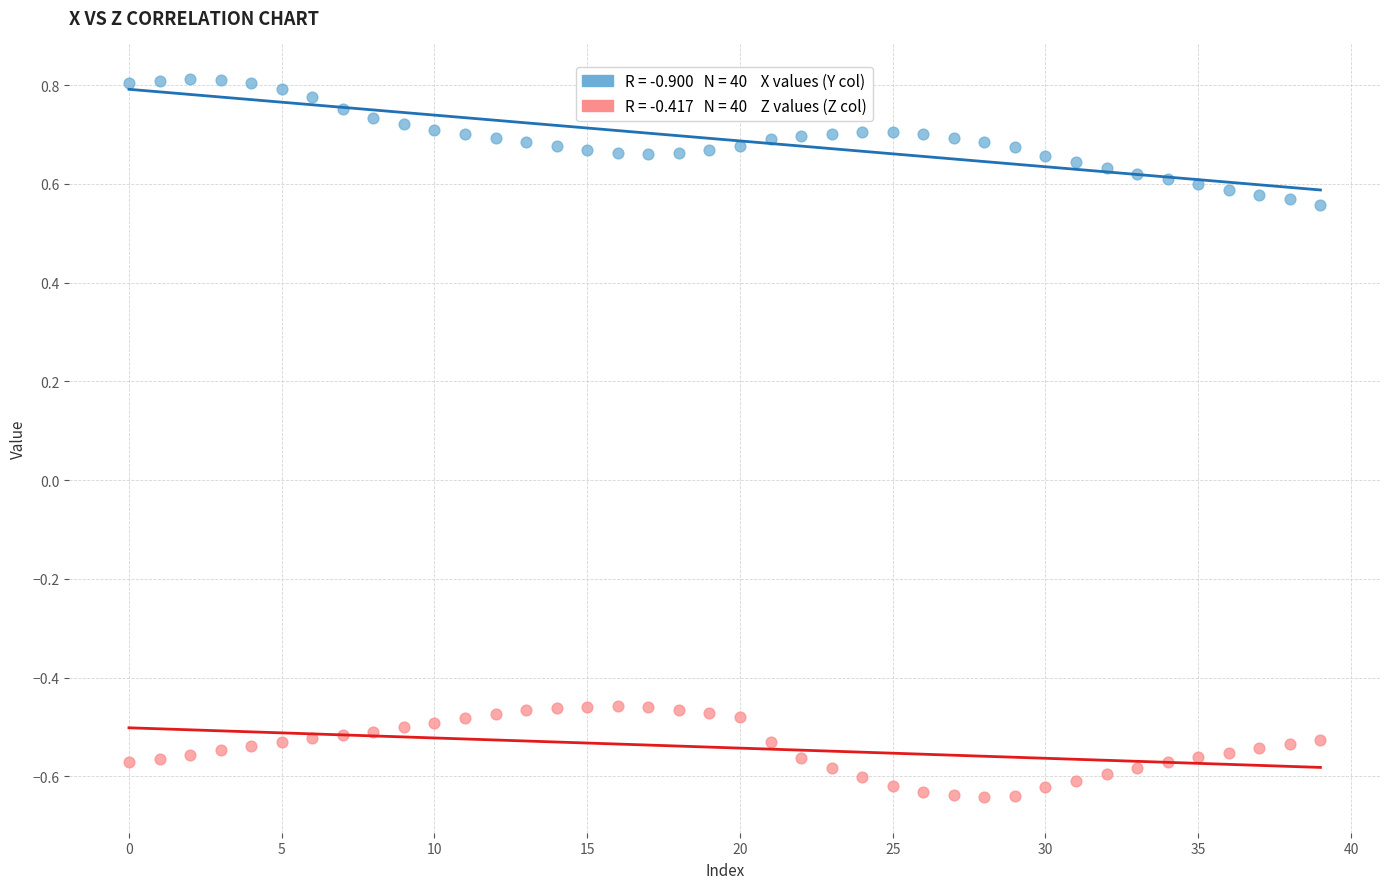

Across all data points, what is the range of Y values (max minus min)?

1.5